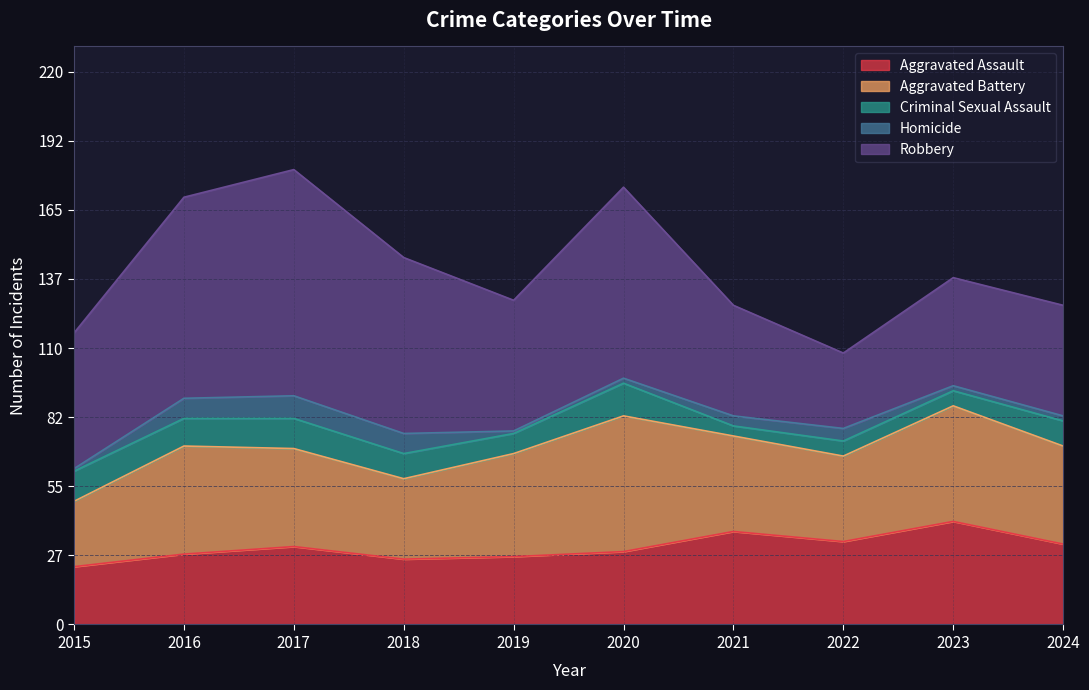

List the series in order of their peak value, highest first.

Robbery, Aggravated Battery, Aggravated Assault, Criminal Sexual Assault, Homicide